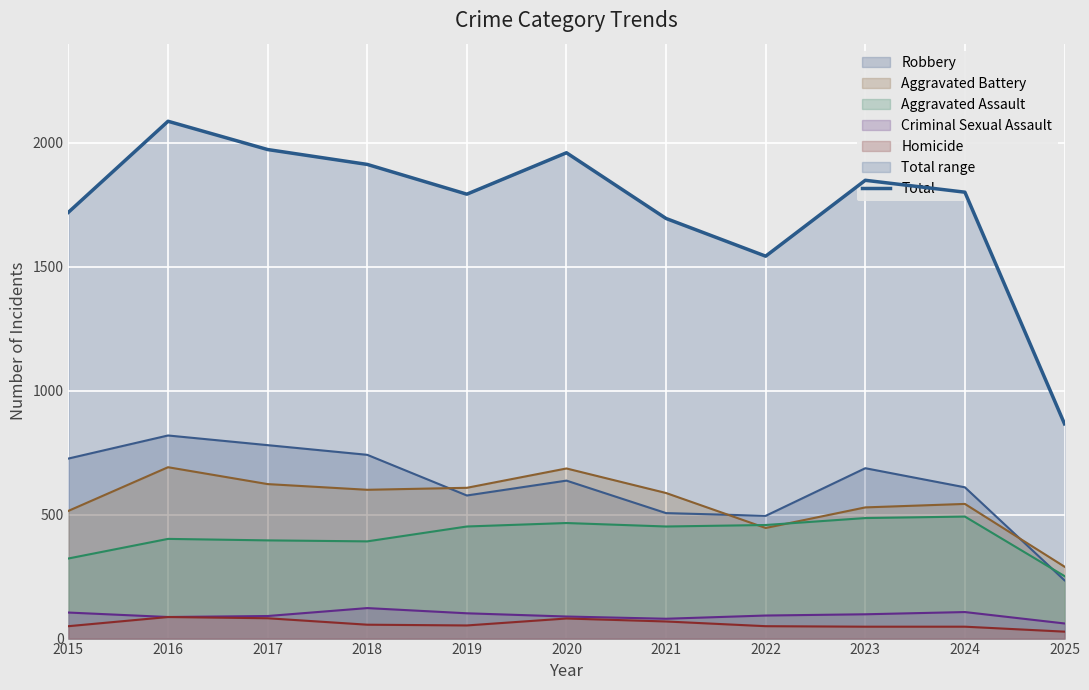

Rank the categories by value from lowest to highest.

2025, 2022, 2021, 2015, 2019, 2024, 2023, 2018, 2020, 2017, 2016